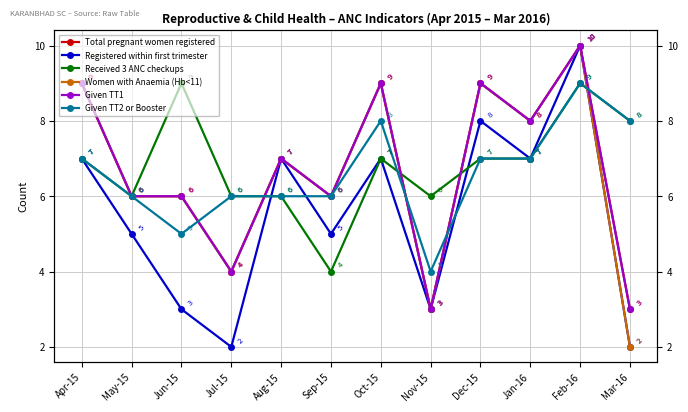

What position from the left is Dec-15?

9